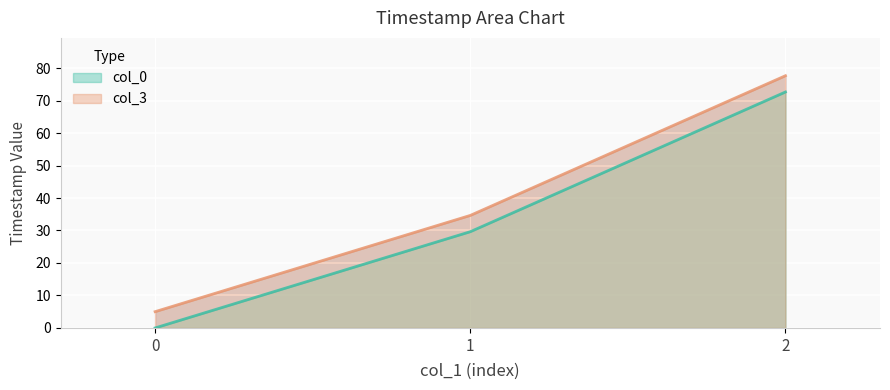

What is the greatest value displayed?

77.6